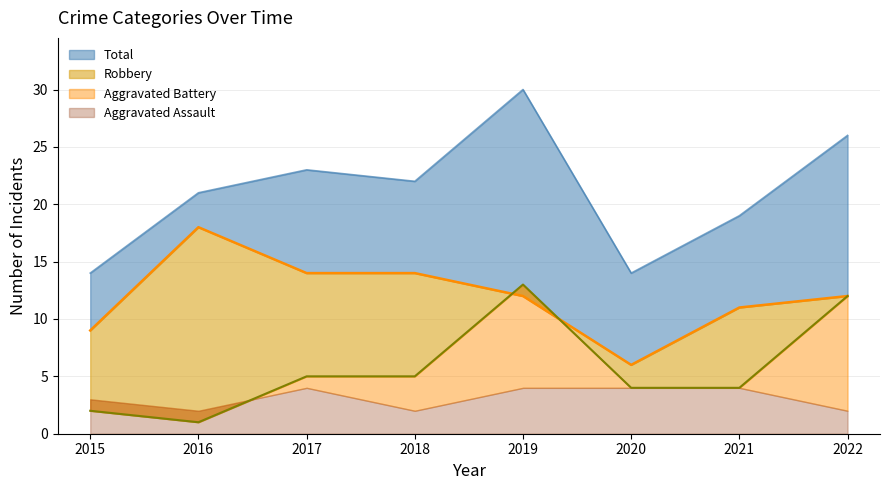

Which series has the widest spread of values?

Total